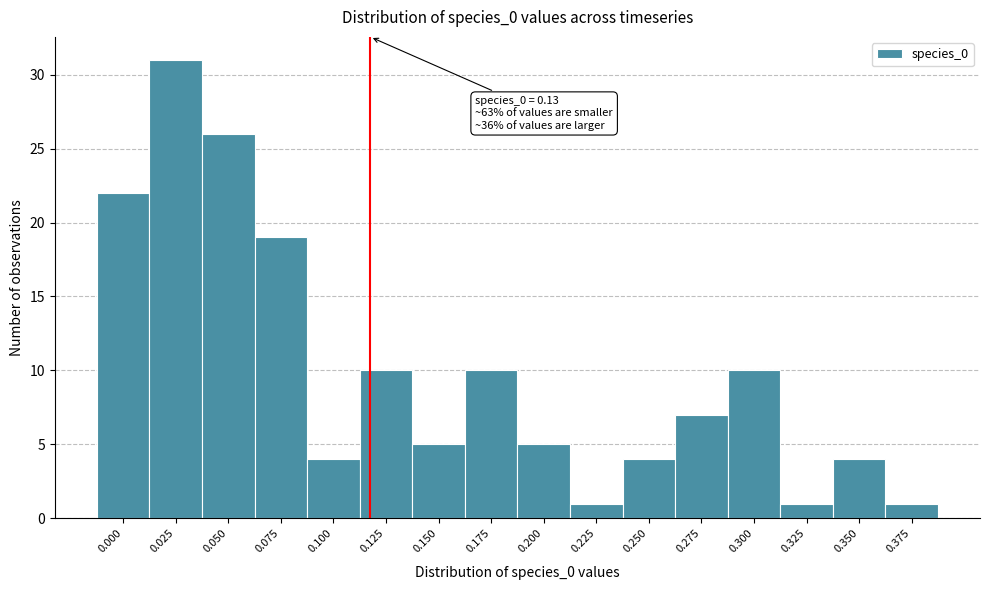

Reading left to right, list all the values displayed in this chart.

22	31	26	19	4	10	5	10	5	1	4	7	10	1	4	1